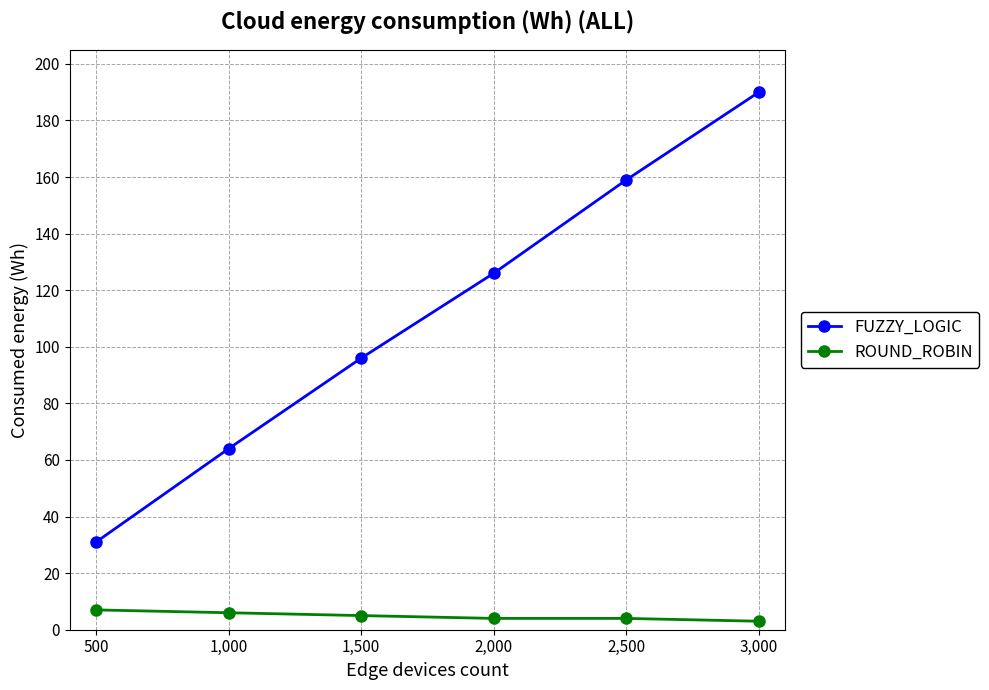

Count the number of categories in the chart.

6